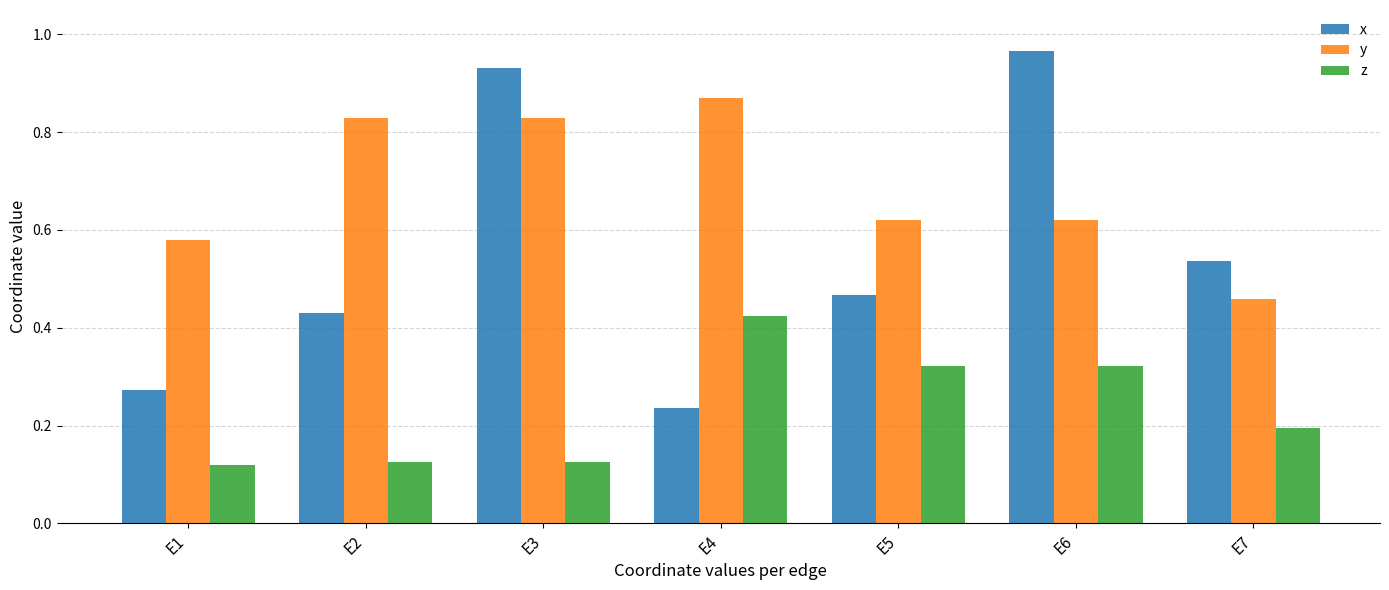

Between E1 and E4, which series saw the biggest shift?

z